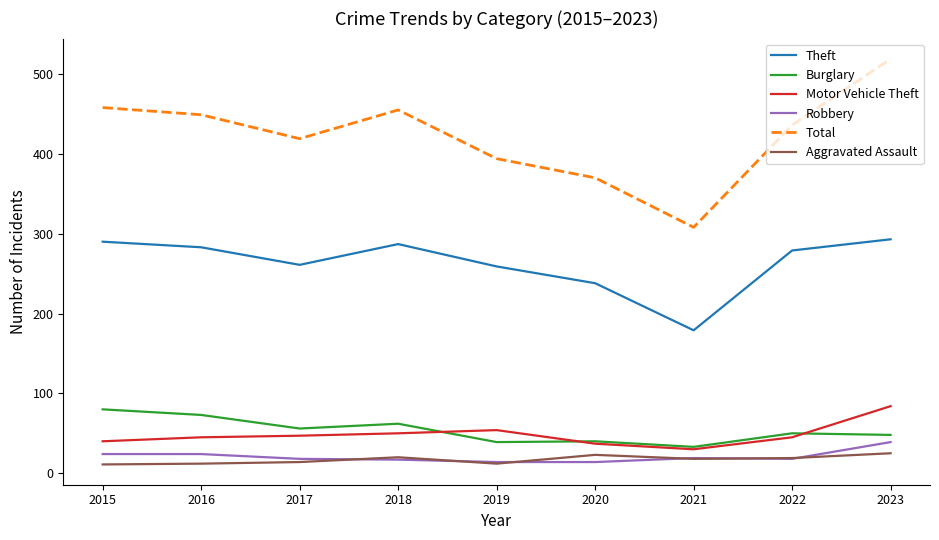

What is the minimum value for Total?

308